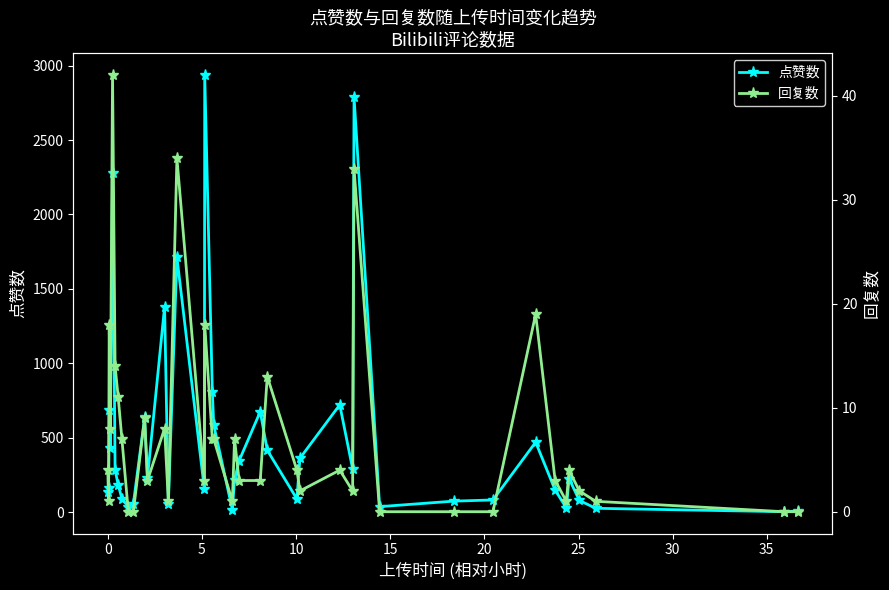

How many lines are shown in the chart?

2